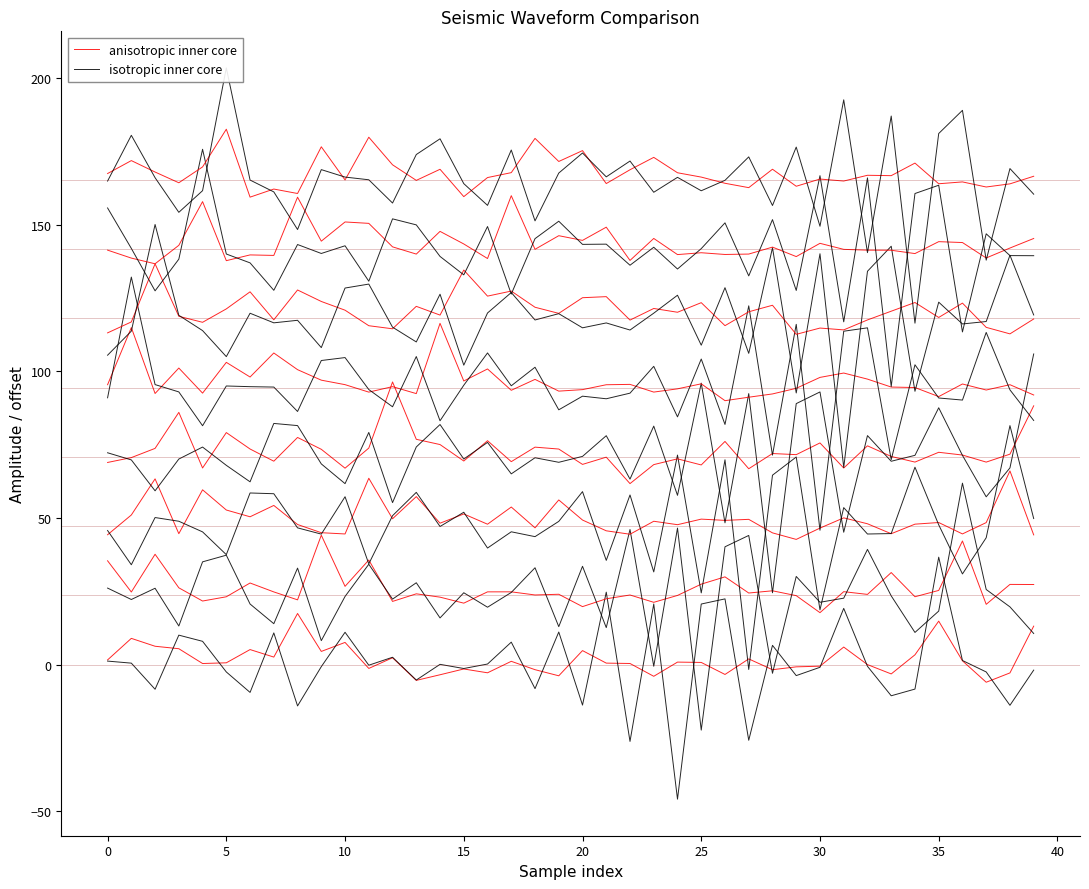

At how many categories does at least one series exceed 5?

18